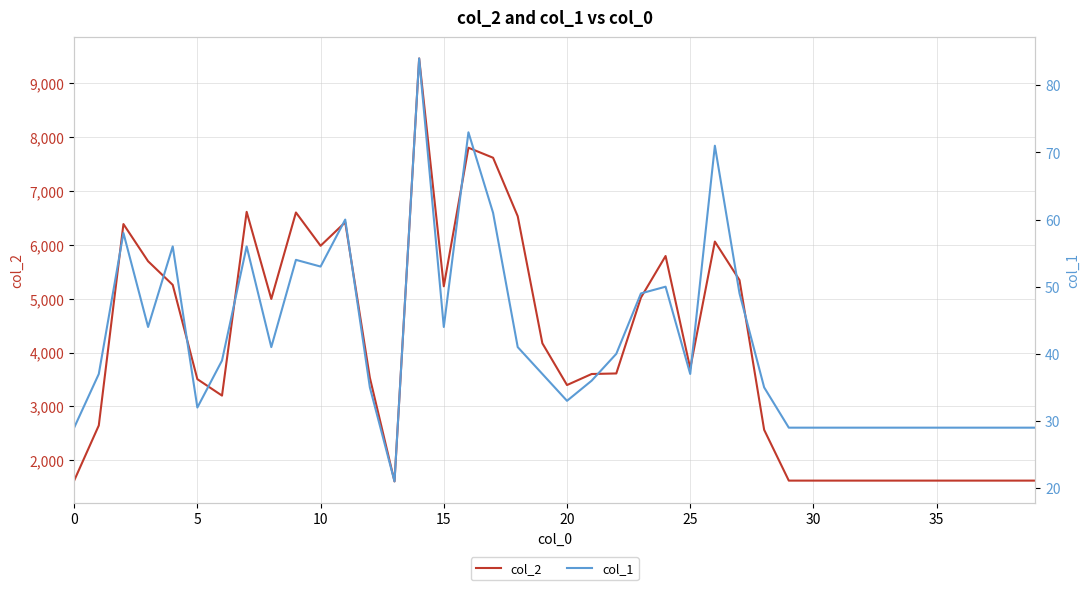

What are all the series names shown in the legend?

col_2, col_1